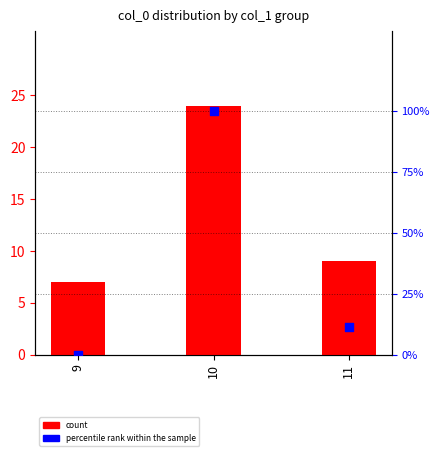

What are all the series names shown in the legend?

count, percentile rank within the sample